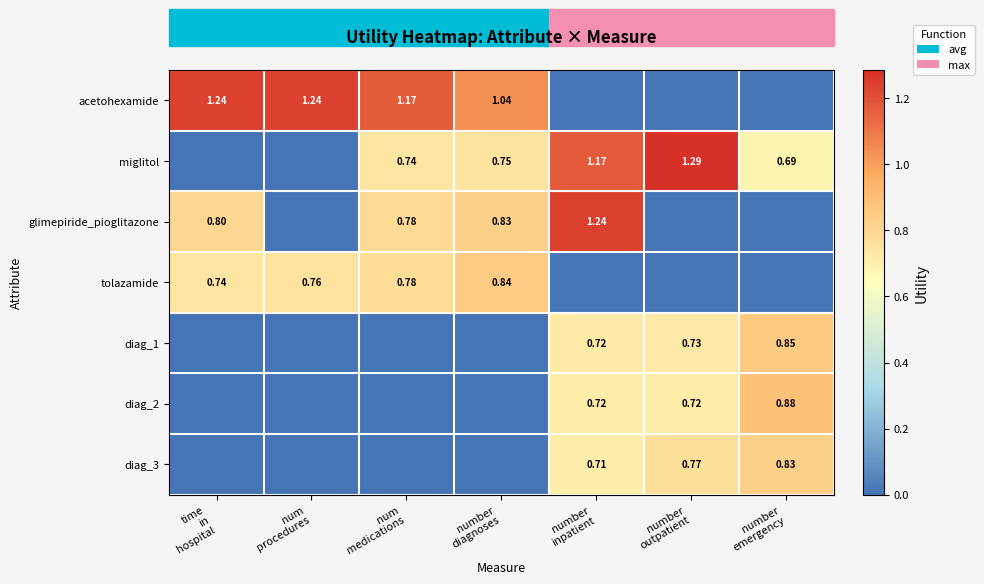

Is the value of miglitol at number outpatient greater than the value of acetohexamide at num medications?

Yes